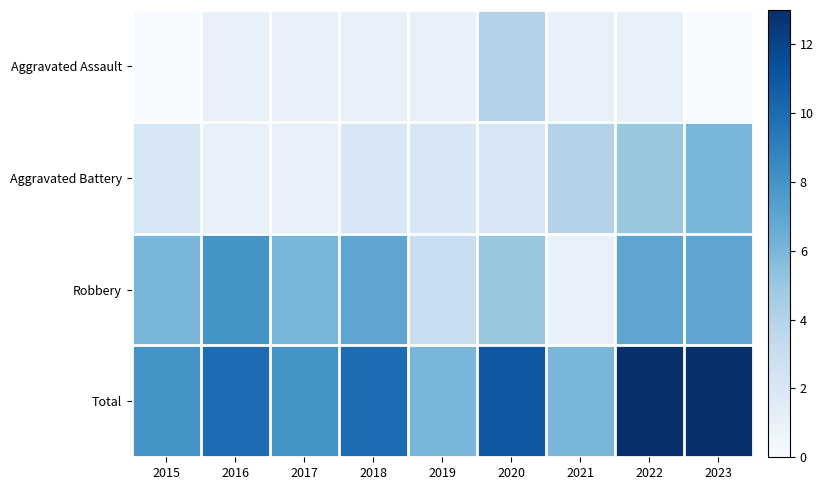

At which category is the sum across all series the highest?

2022